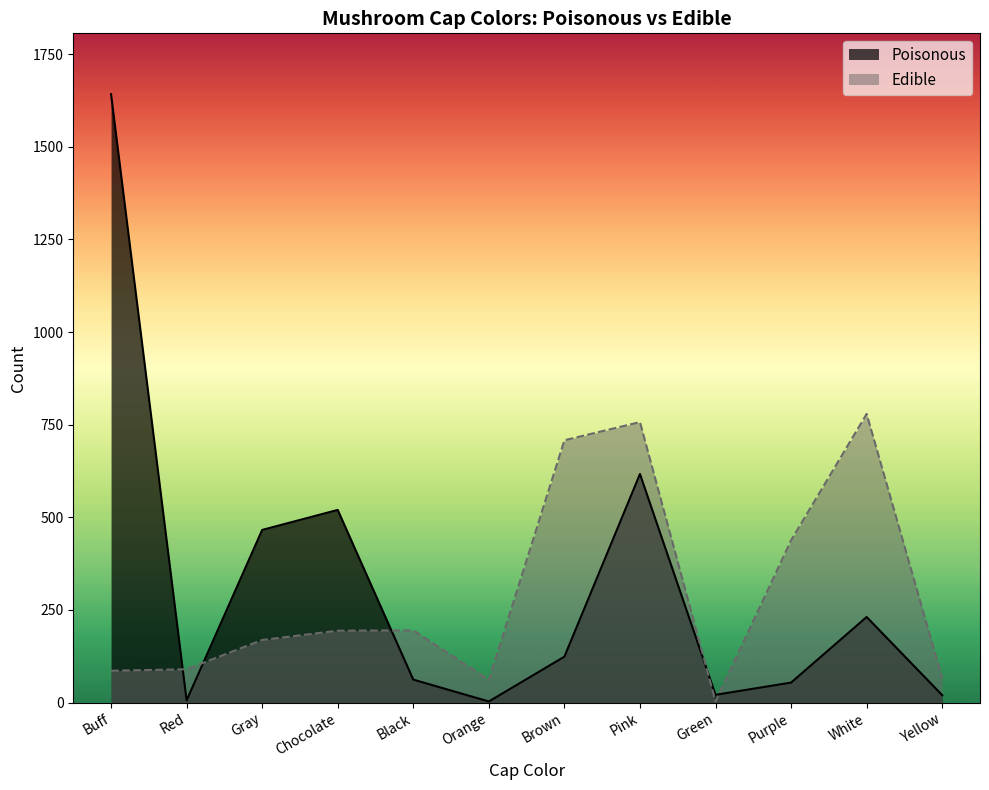

What is the maximum value shown in the chart?

1642